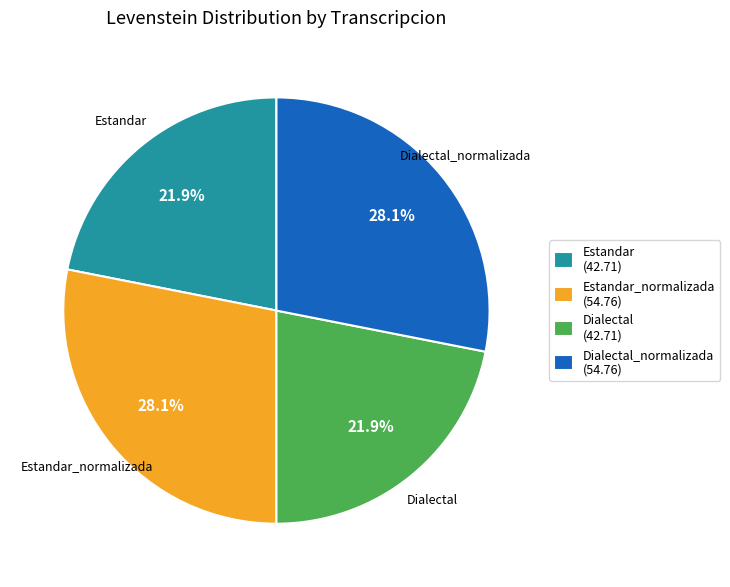

Approximately how many times larger is the value at Estandar_normalizada compared to Estandar?

1.3